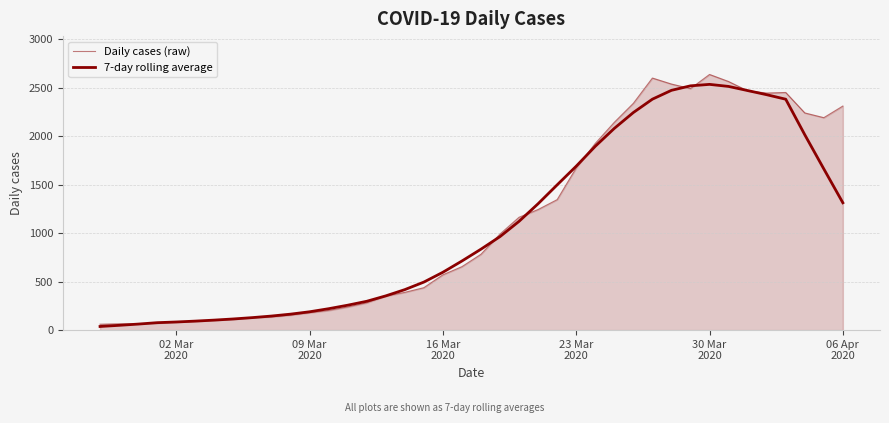

How many lines are shown in the chart?

2